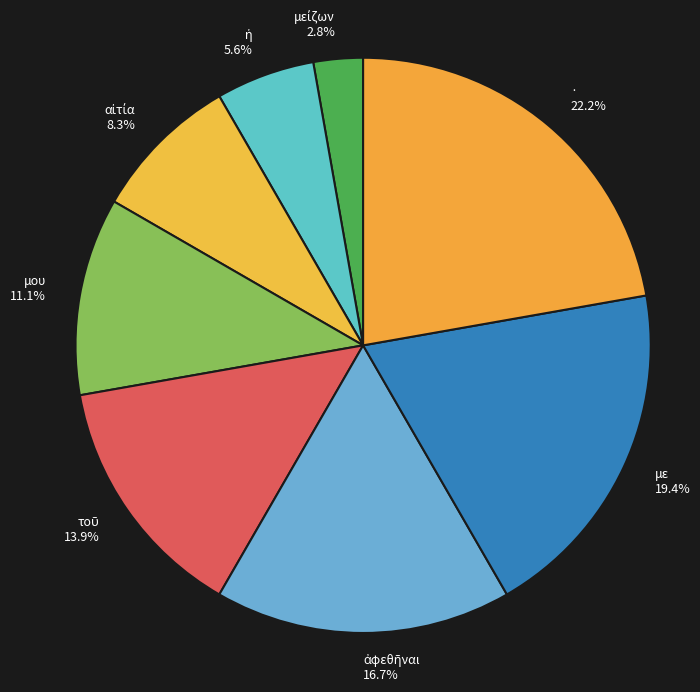

Is the sum of με 19.4% and μου 11.1% greater than half?

No